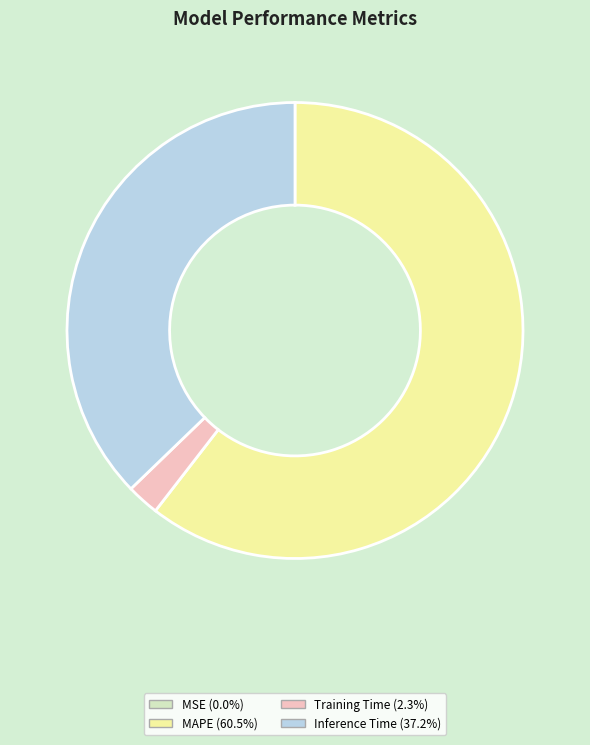

Does any single category account for the majority?

Yes